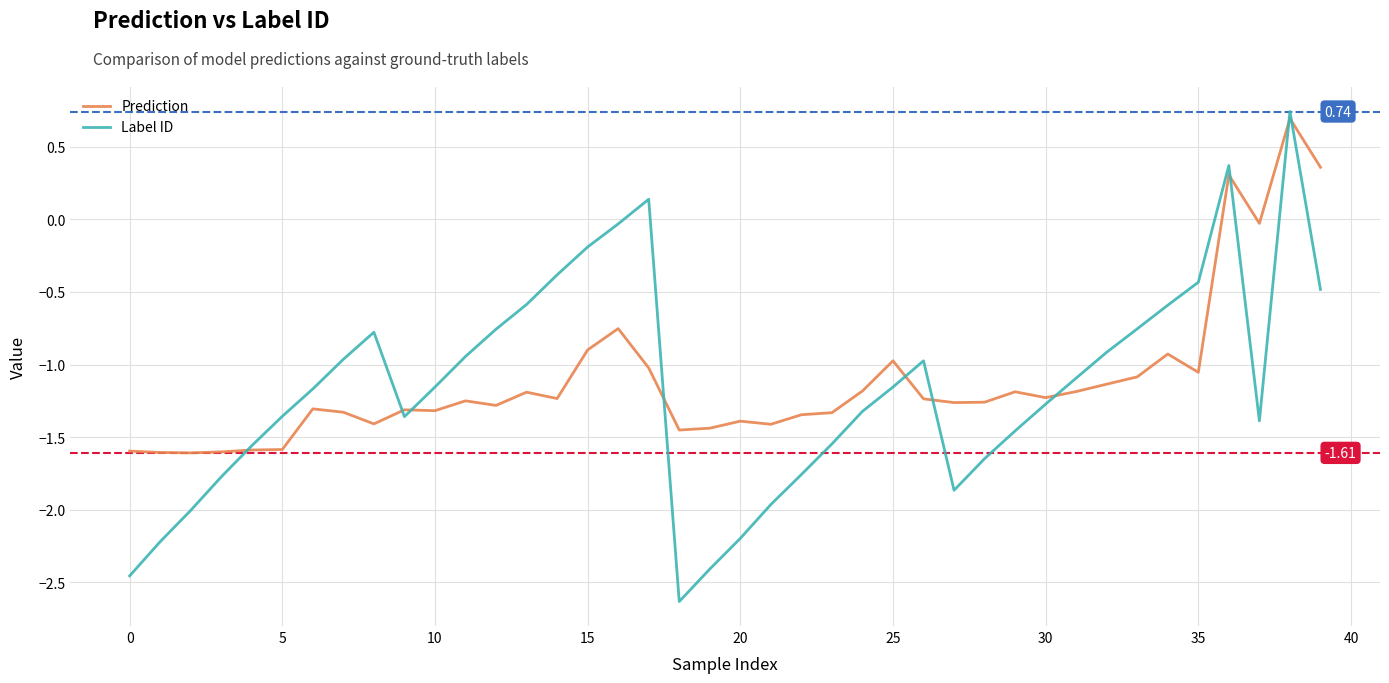

What is the sum of all Prediction values?

-44.6